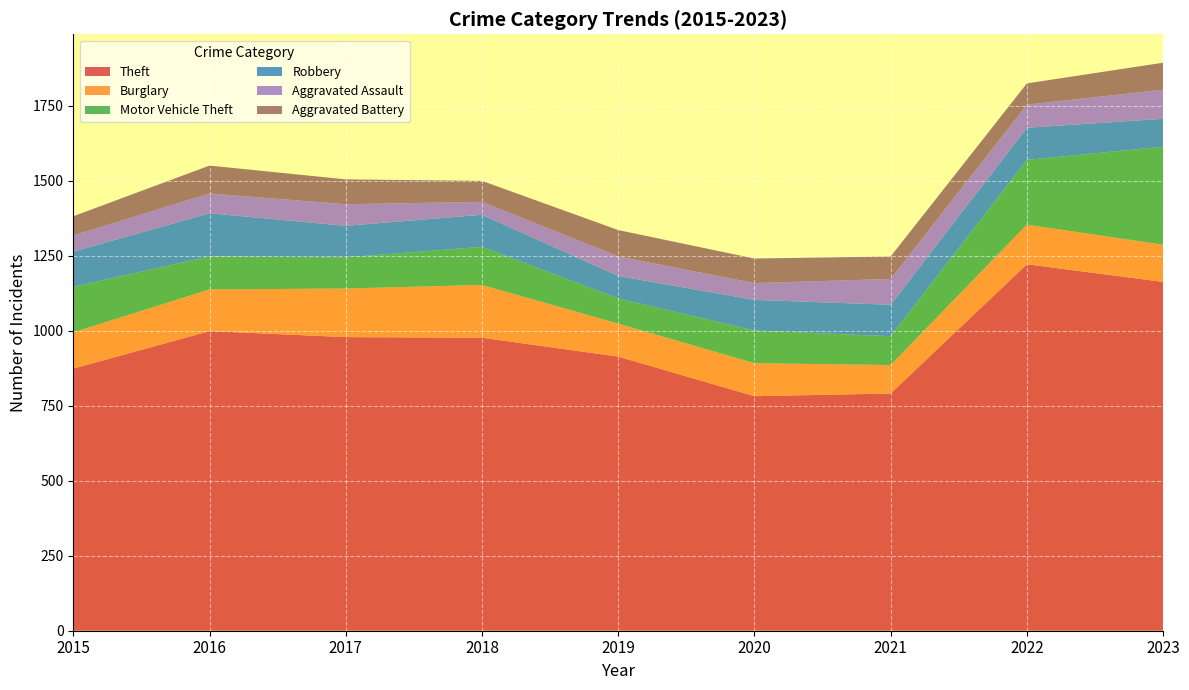

Reading right to left, list all the values displayed in this chart.

Theft: 2023=1163	2022=1222	2021=791	2020=782	2019=914	2018=977	2017=979	2016=999	2015=874
Burglary: 2023=124	2022=132	2021=95	2020=110	2019=110	2018=176	2017=162	2016=139	2015=121
Motor Vehicle Theft: 2023=327	2022=216	2021=96	2020=109	2019=84	2018=127	2017=104	2016=110	2015=152
Robbery: 2023=93	2022=107	2021=105	2020=102	2019=75	2018=107	2017=105	2016=144	2015=117
Aggravated Assault: 2023=97	2022=77	2021=86	2020=56	2019=65	2018=43	2017=72	2016=66	2015=54
Aggravated Battery: 2023=90	2022=71	2021=75	2020=82	2019=88	2018=70	2017=83	2016=93	2015=64